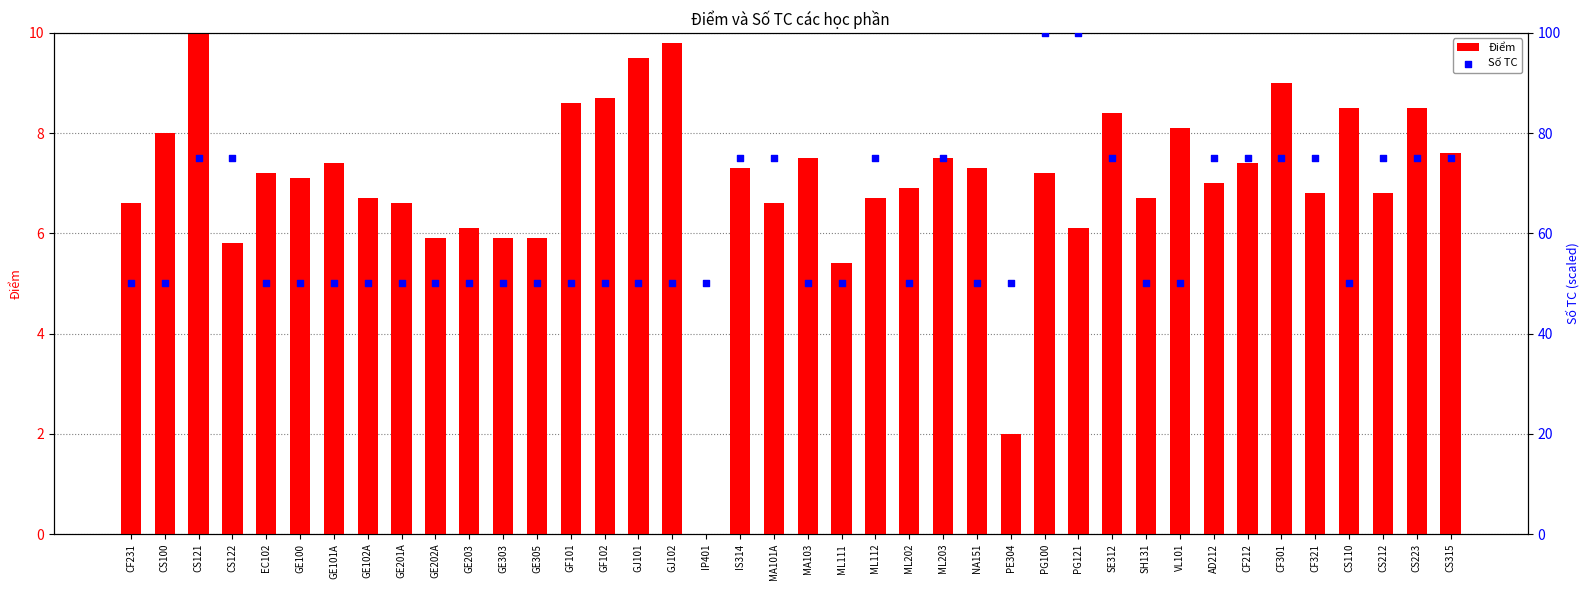

Which series has the largest total across all categories?

Số TC